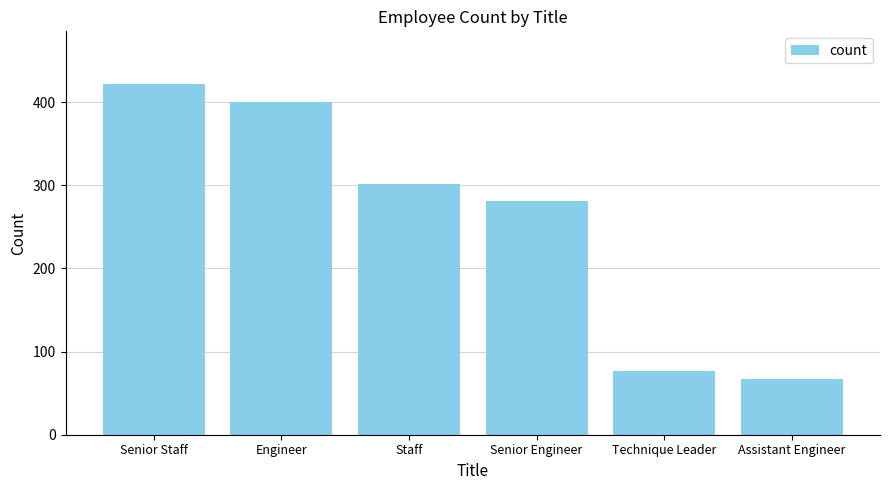

What is the value of the 1st bar from the left?

422